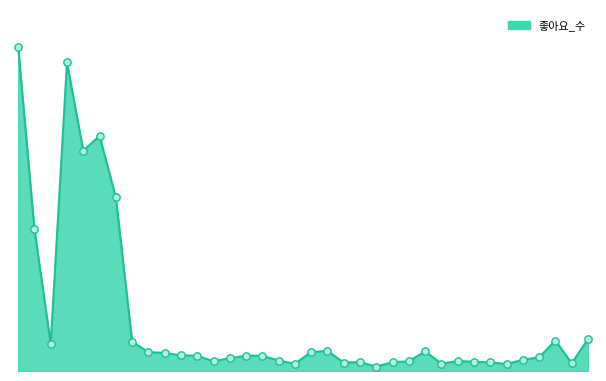

Does the chart have visible grid lines?

No